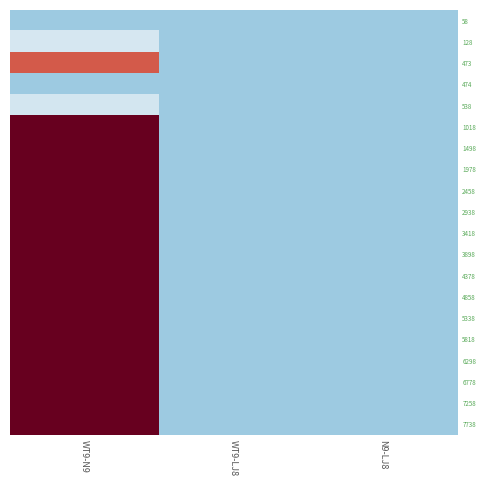

At how many categories does at least one series exceed 1?

1